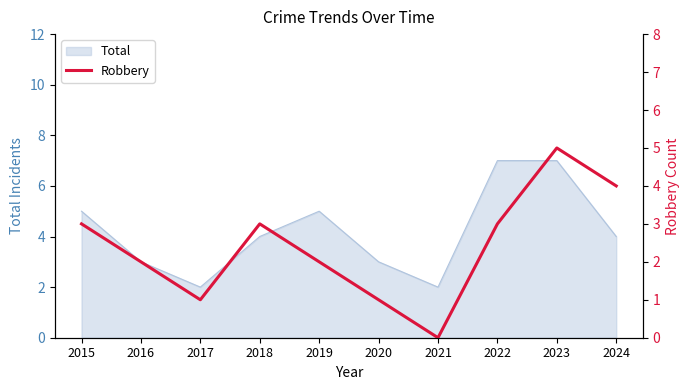

True or false: the data shows 3 at 2019.

False